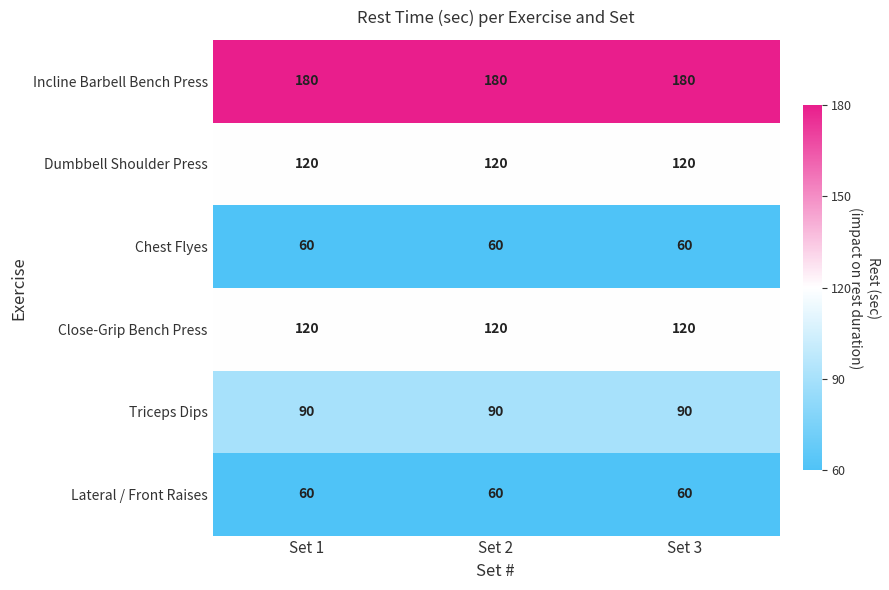

At how many categories does at least one series exceed 170?

3